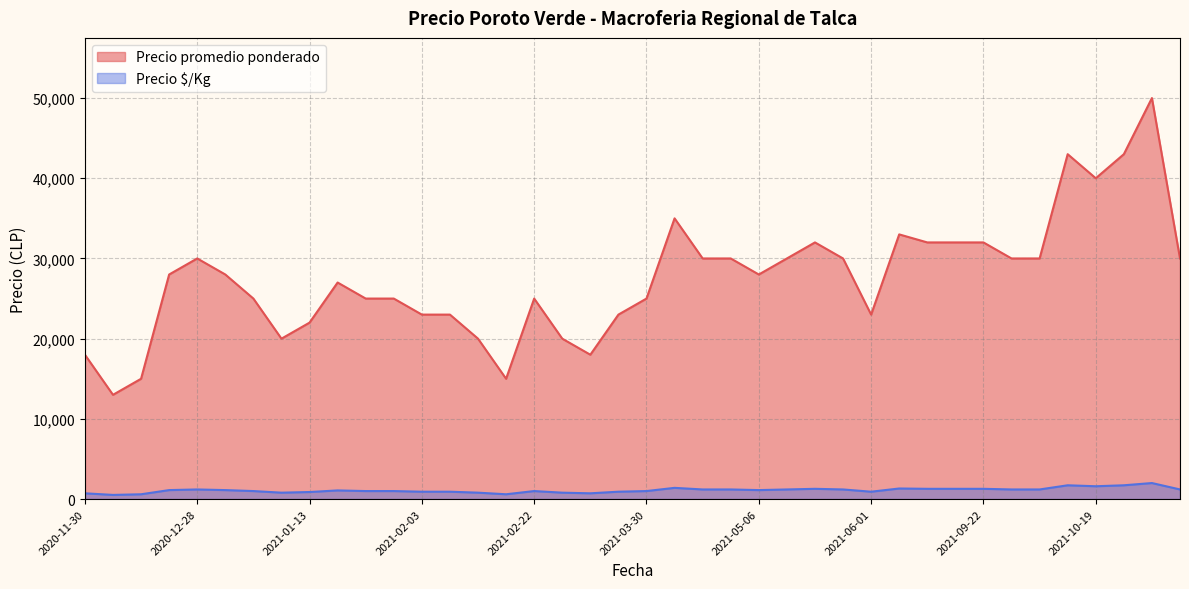

At how many categories does at least one series exceed 3669?

40